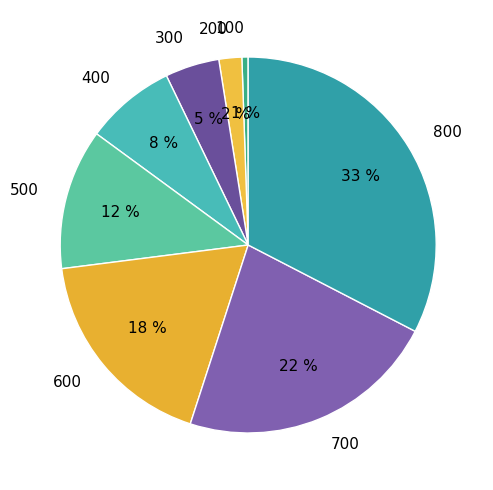

Combined, do 400 and 800 account for over 50%?

No